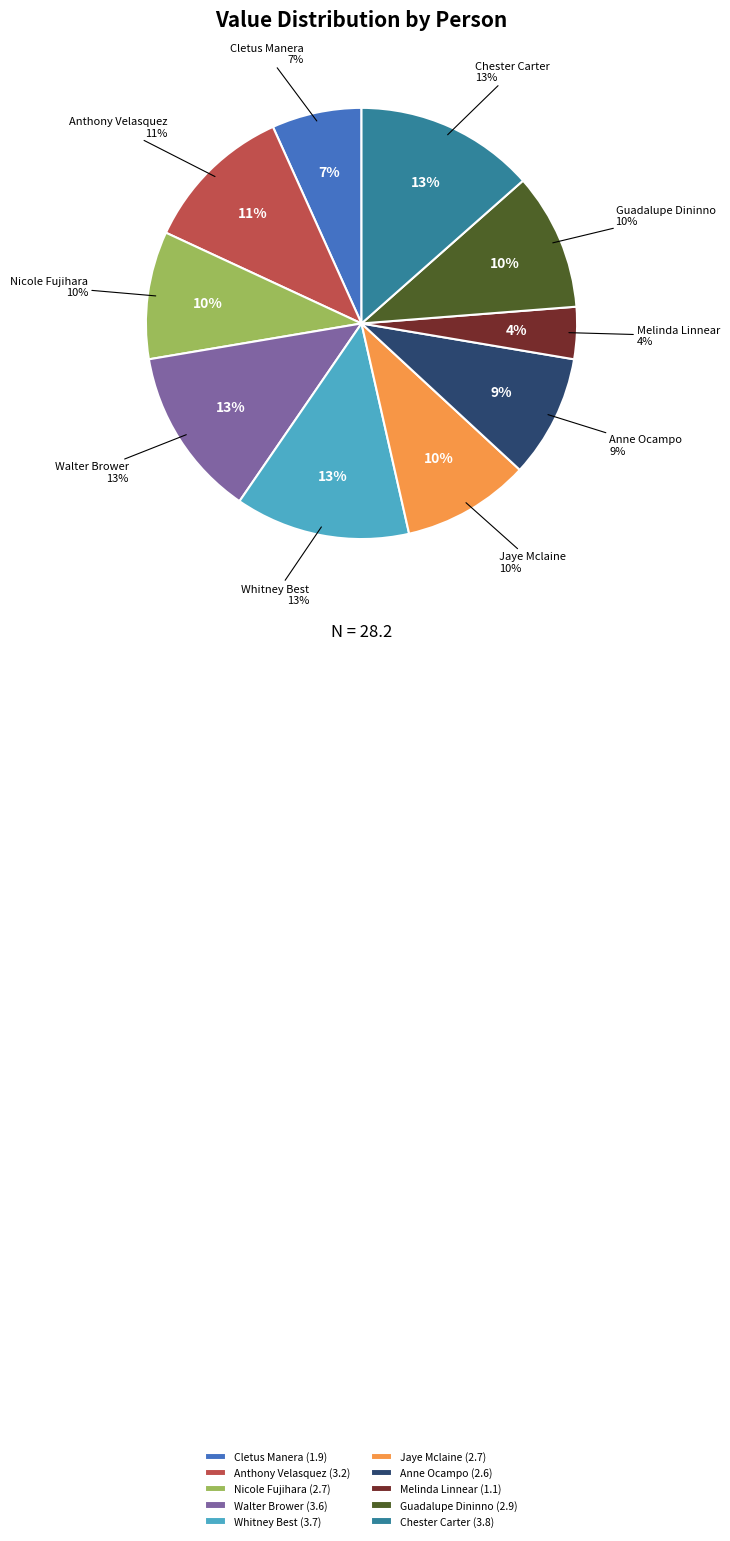

To the nearest percent, what percentage of the pie is Nicole Fujihara?

10%